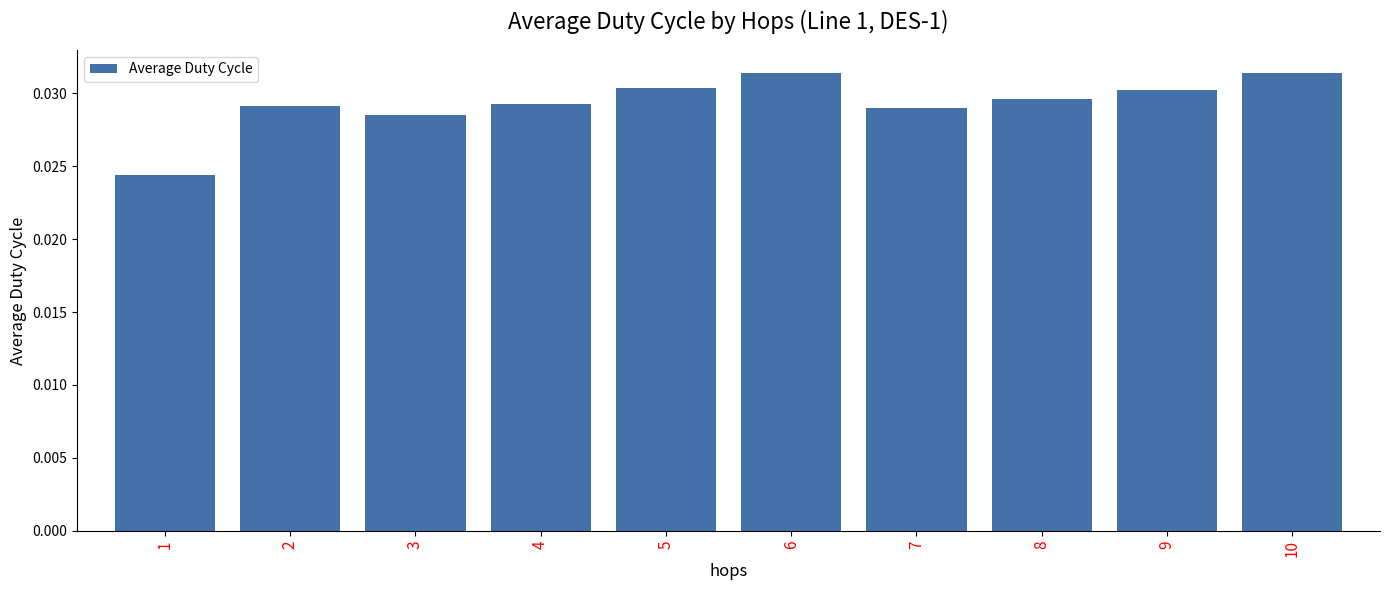

What is the sum of all values?

0.3